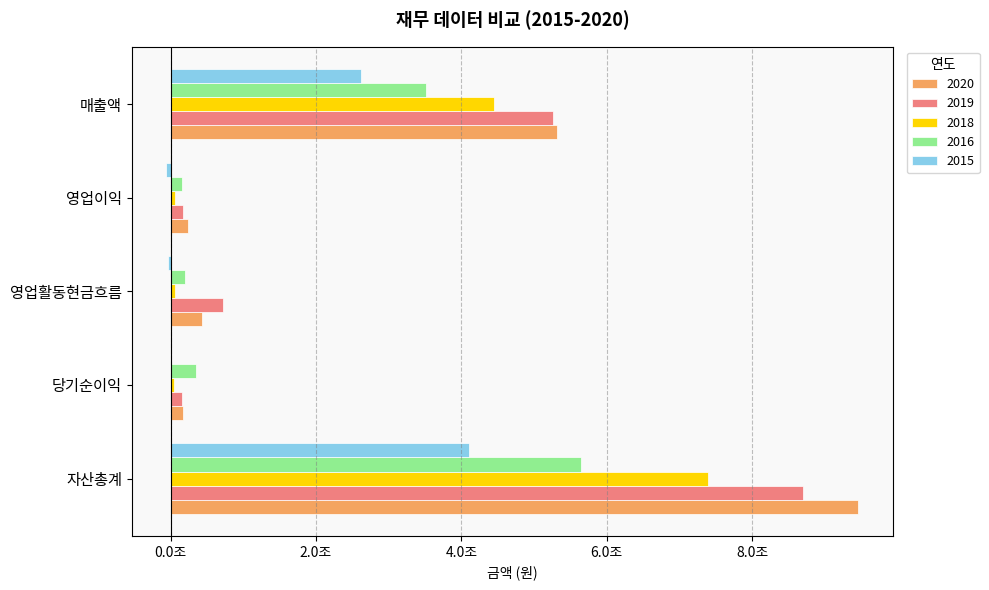

What are all the series names shown in the legend?

2020, 2019, 2018, 2016, 2015